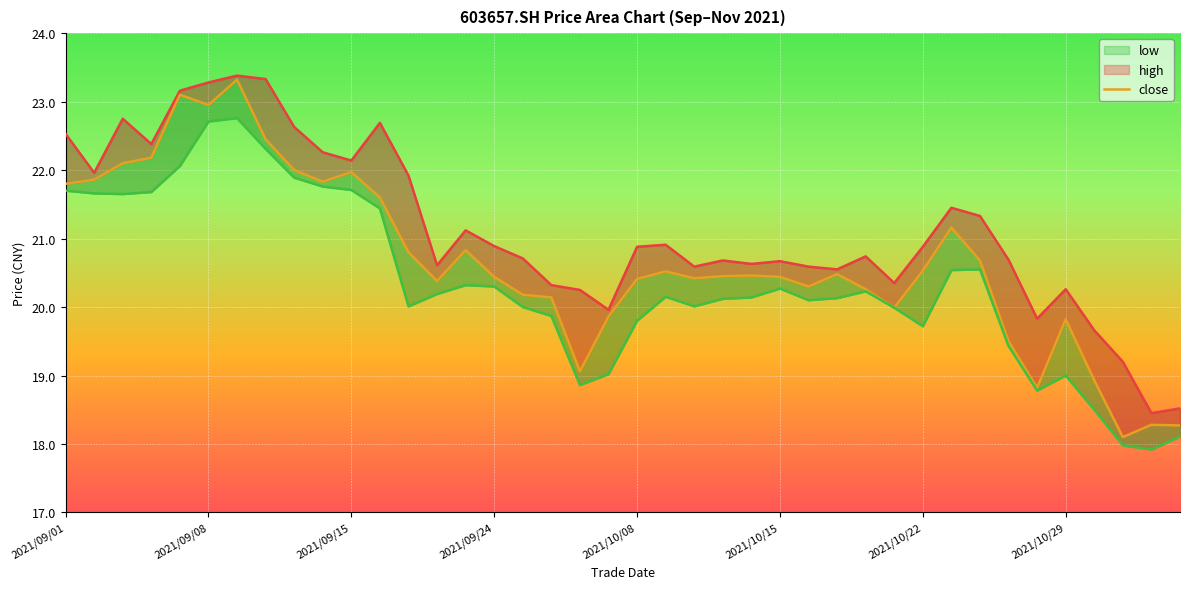

Which series has the largest range (max minus min)?

close